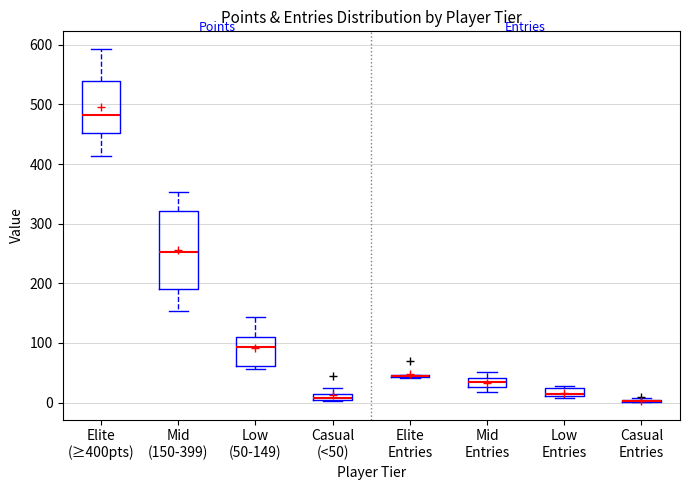

Comparing the boxes themselves (not the whiskers), which one is the tallest?

Mid (150-399)